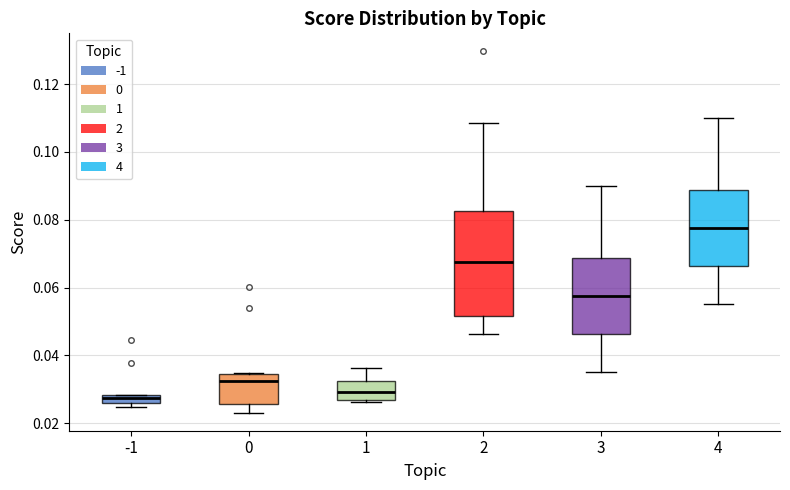

Which box's median line is the highest?

4